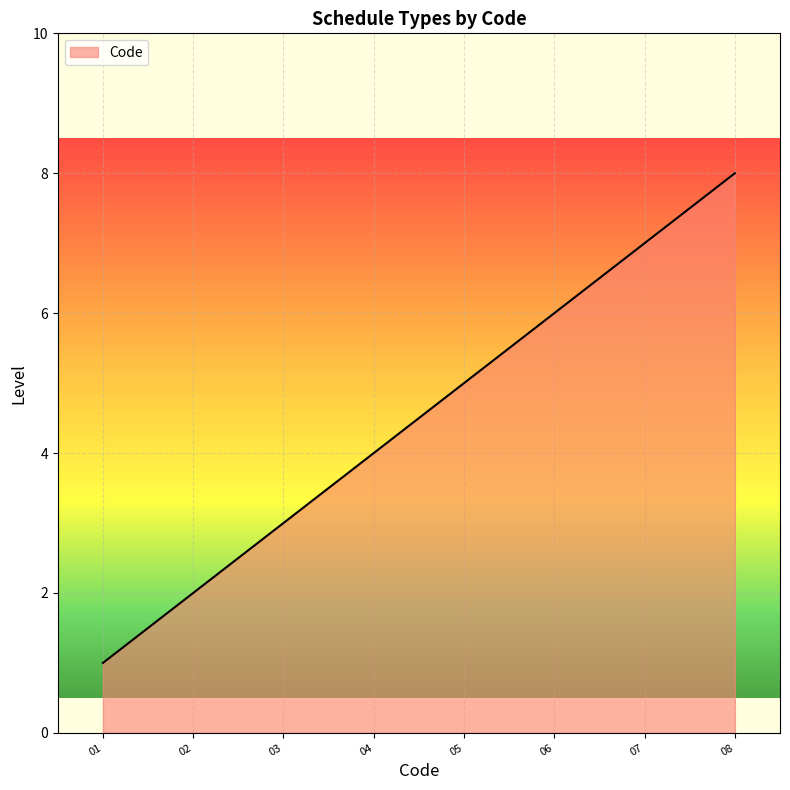

What is the difference between the maximum and minimum values?

7